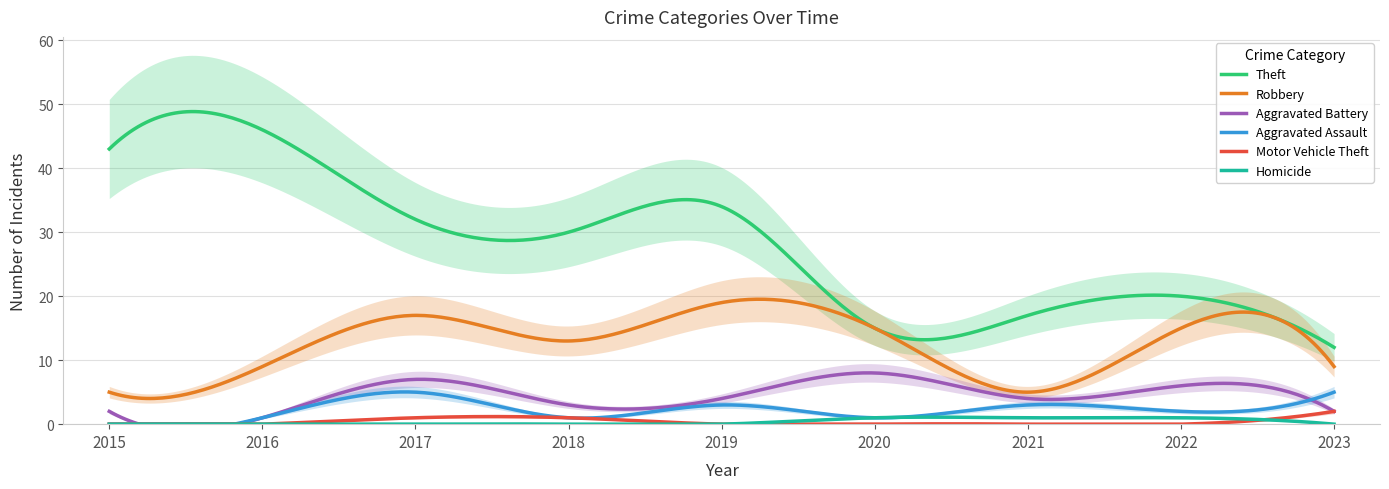

How many data points in Aggravated Battery are less than 4?

4